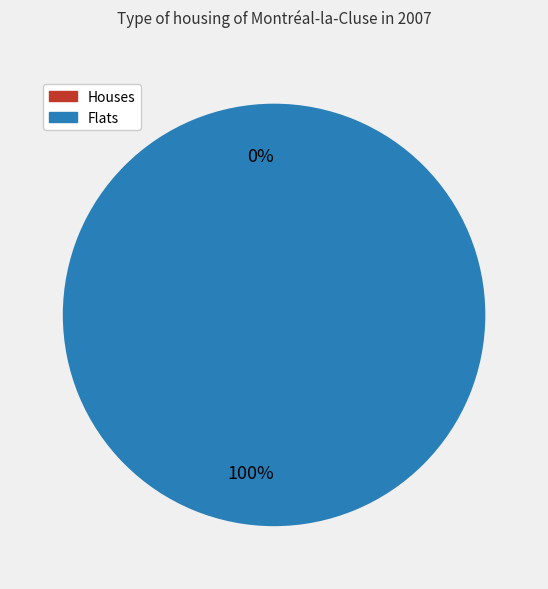

Does 0 account for over 50% of the chart?

No